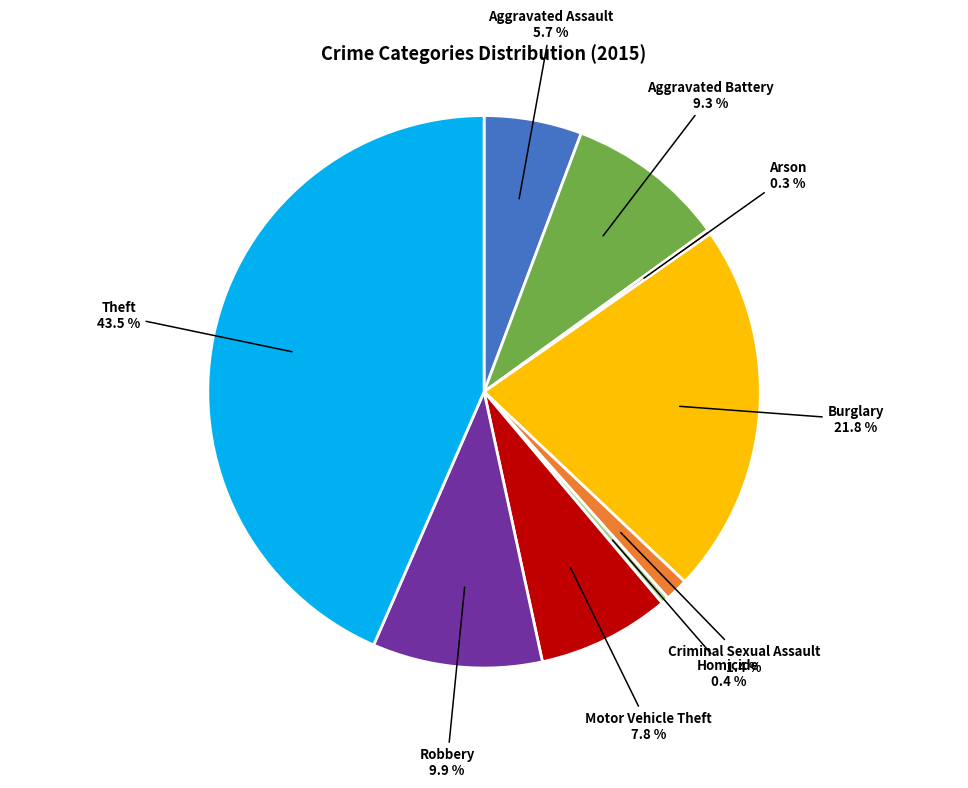

What is the ratio of the value at Theft to the value at Aggravated Assault?

7.6